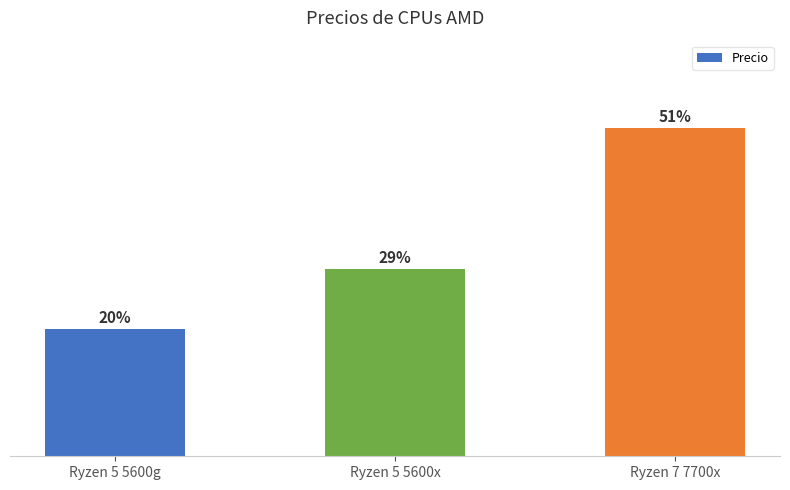

Approximately how many times larger is the value at Ryzen 7 7700x compared to Ryzen 5 5600x?

1.8